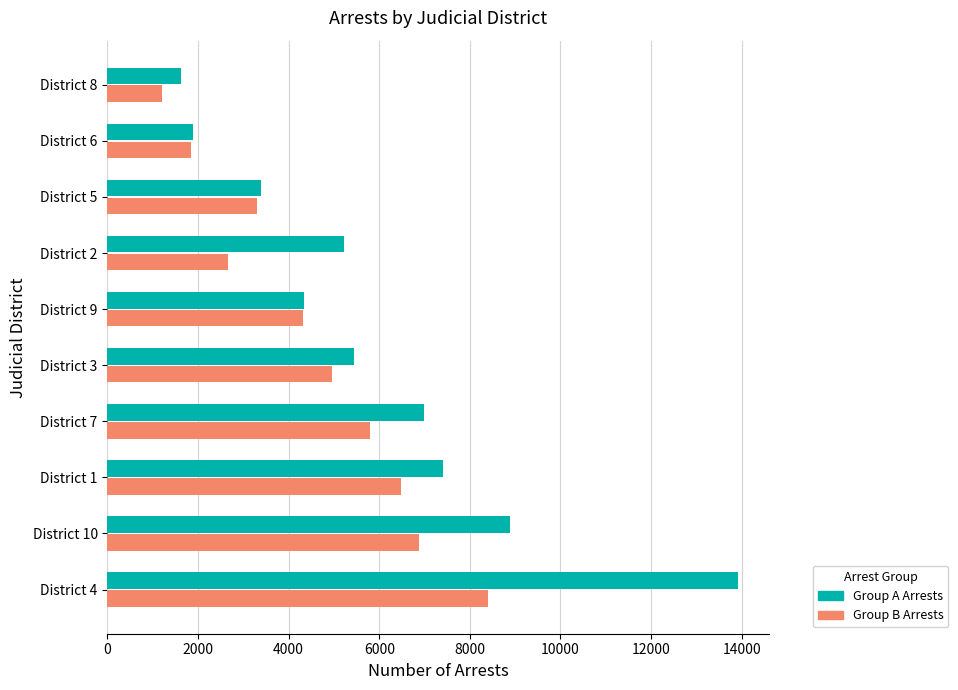

What is the difference between the highest and lowest values at District 7?

1176